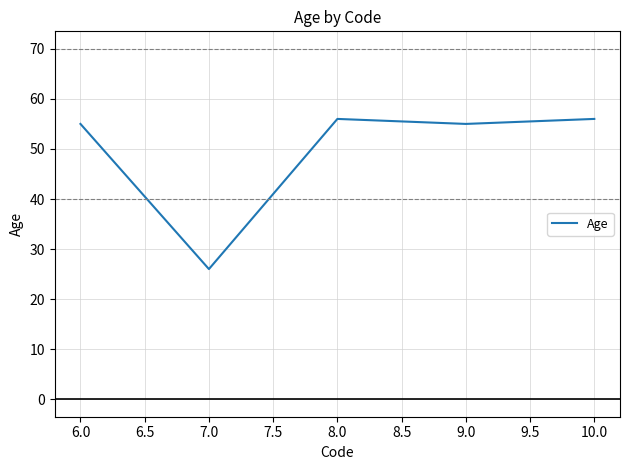

The value at 7.0 is 26. True or false?

True